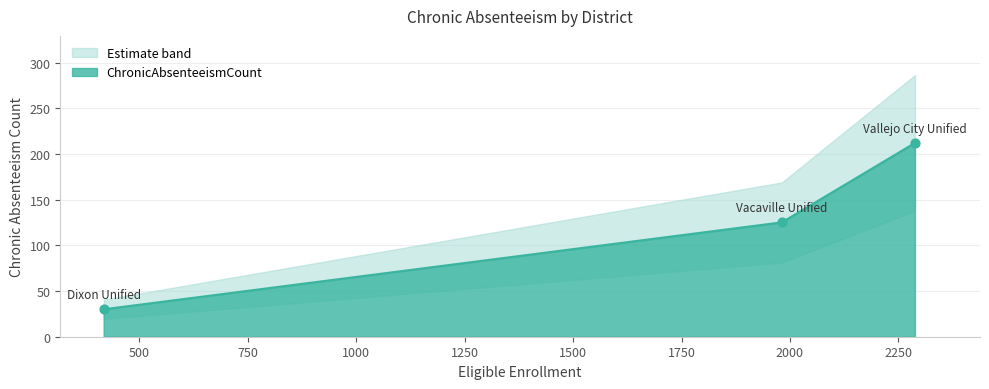

What is the change in value from Vacaville Unified to Vallejo City Unified?

+87